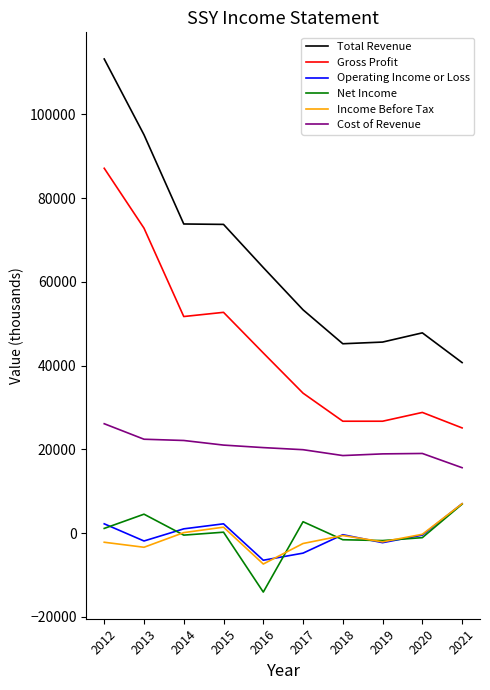

Which series has the widest spread of values?

Total Revenue